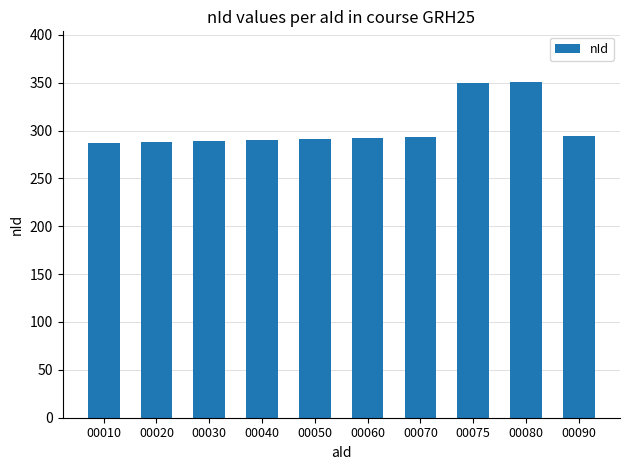

What is the sum of the values at 00060 and 00010?

579